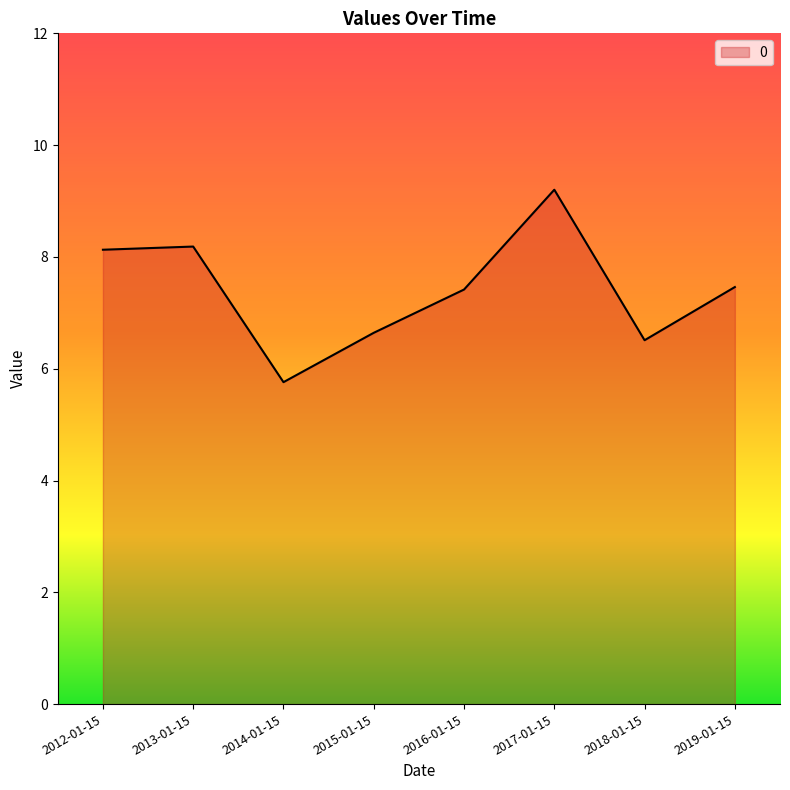

At which category does the chart reach its minimum across all series?

2014-01-15